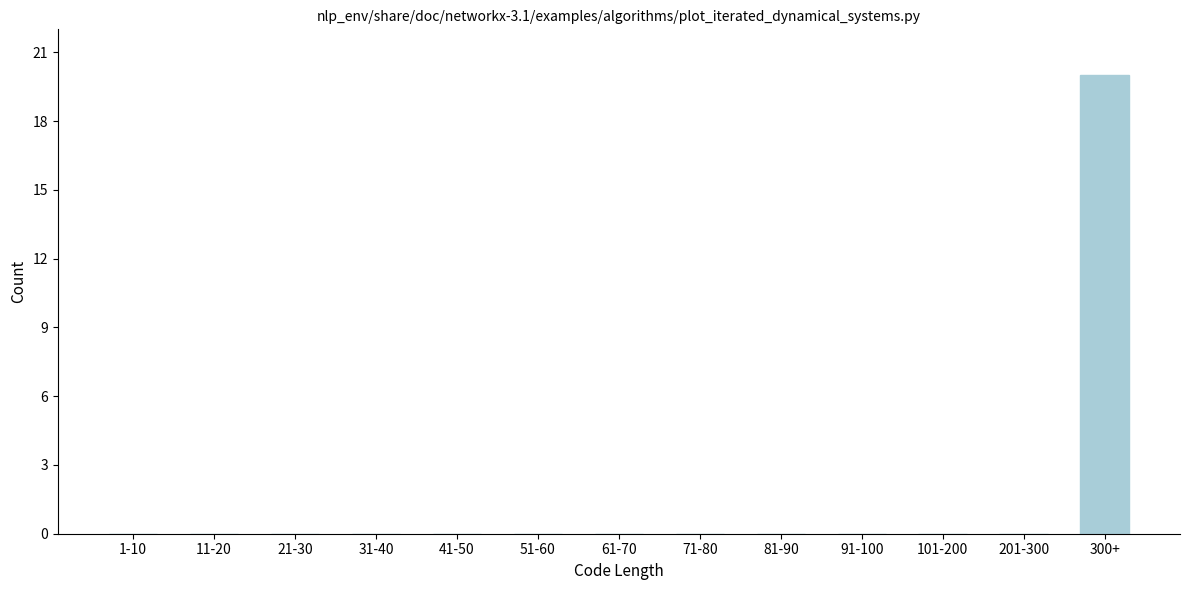

Reading right to left, extract all data points from this chart.

300+=20	201-300=0	101-200=0	91-100=0	81-90=0	71-80=0	61-70=0	51-60=0	41-50=0	31-40=0	21-30=0	11-20=0	1-10=0